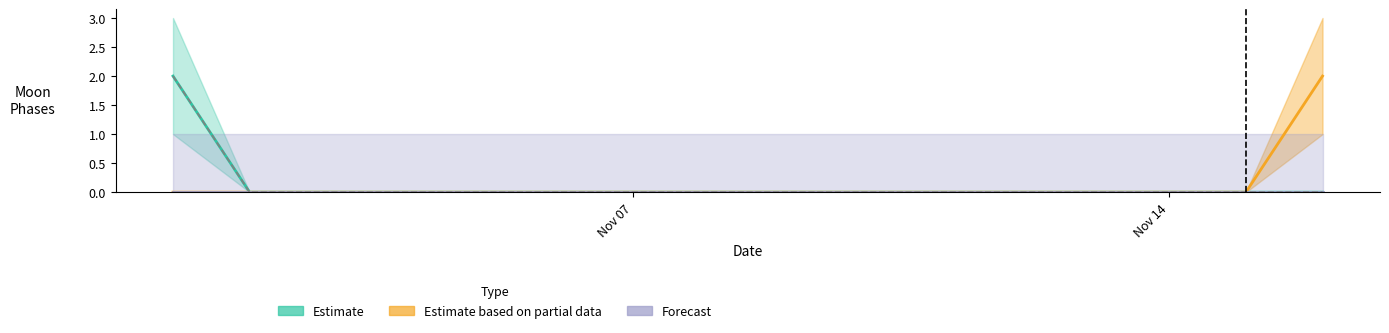

True or false: Estimate and Forecast cross at least once.

False